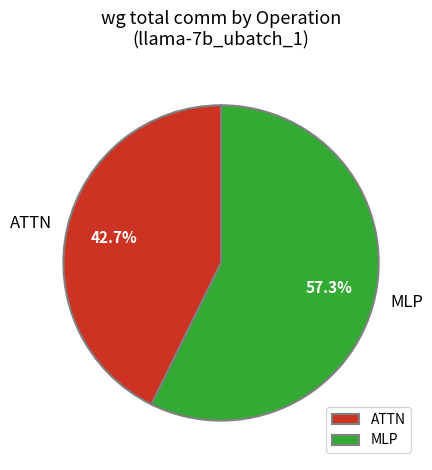

Does any single category account for the majority?

Yes